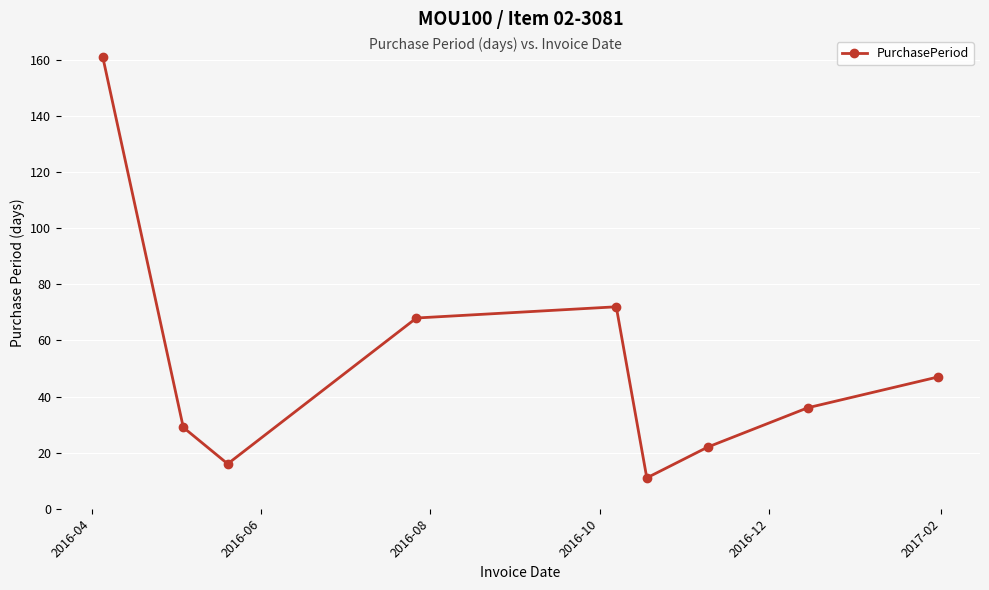

Count the number of categories in the chart.

9